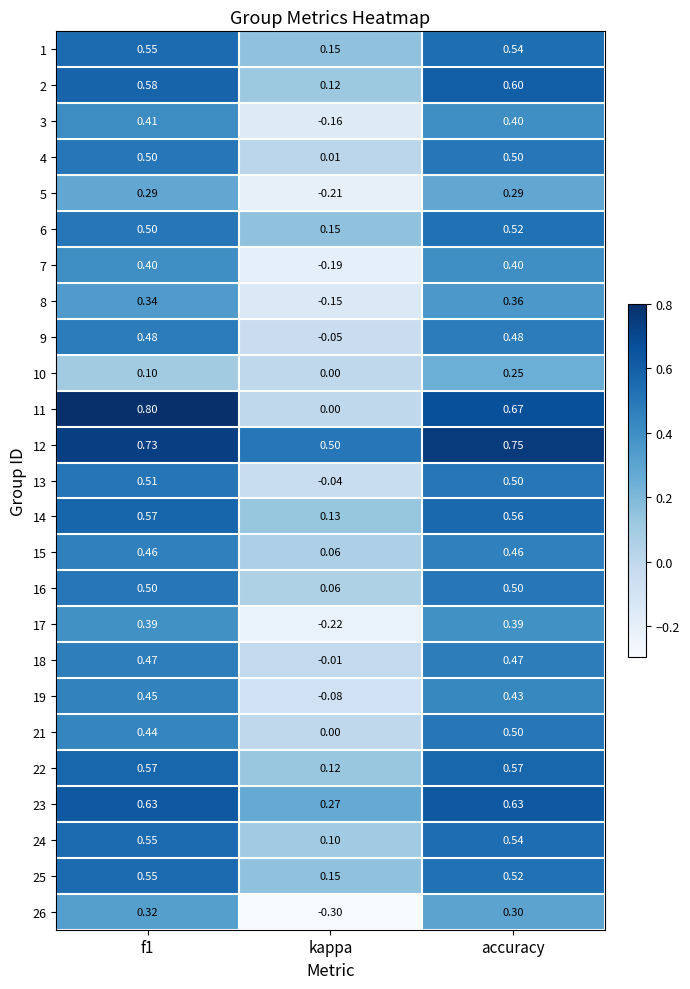

Which category has the lowest value across all series?

kappa